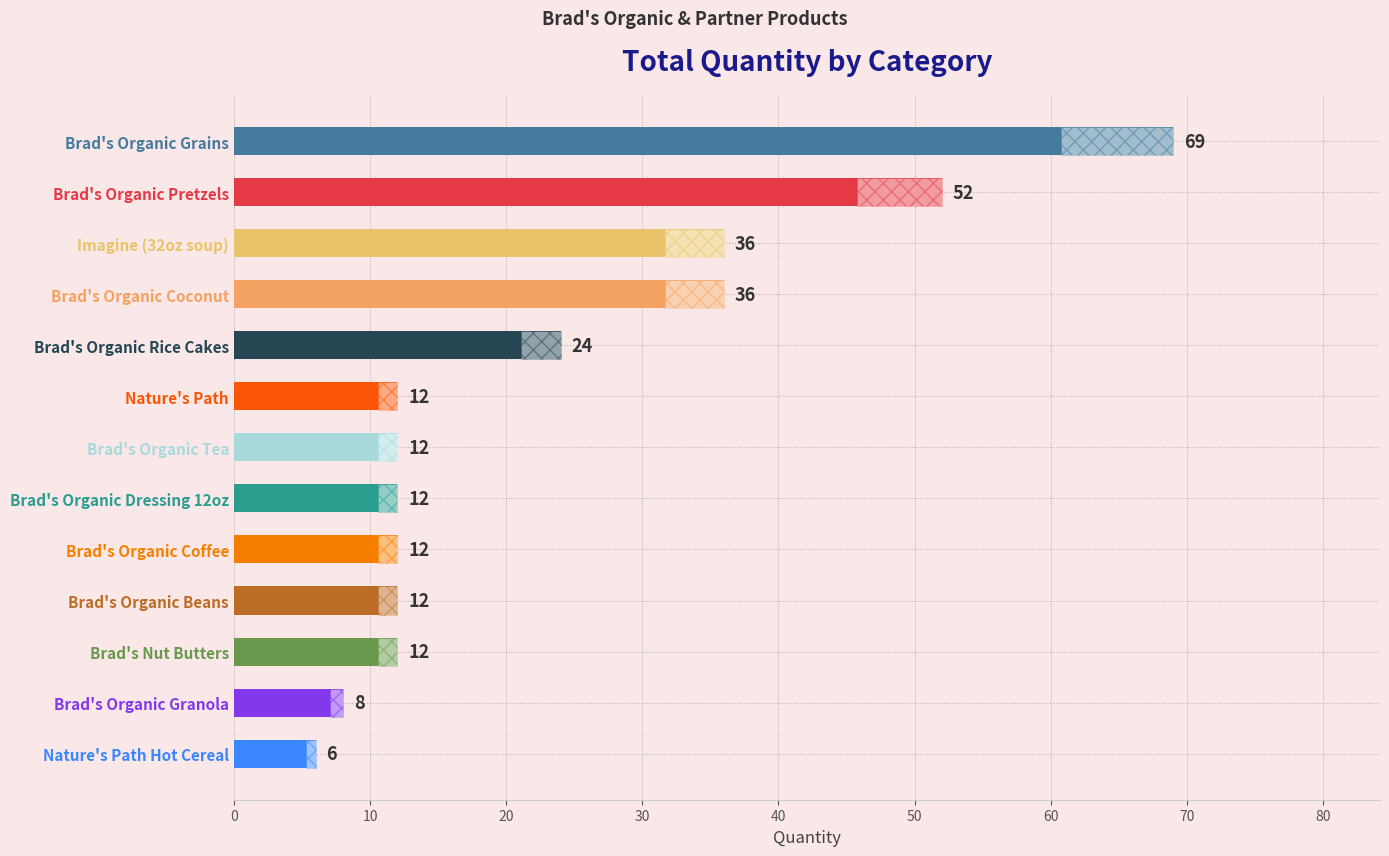

The value at Brad's Organic Tea is 21. True or false?

False